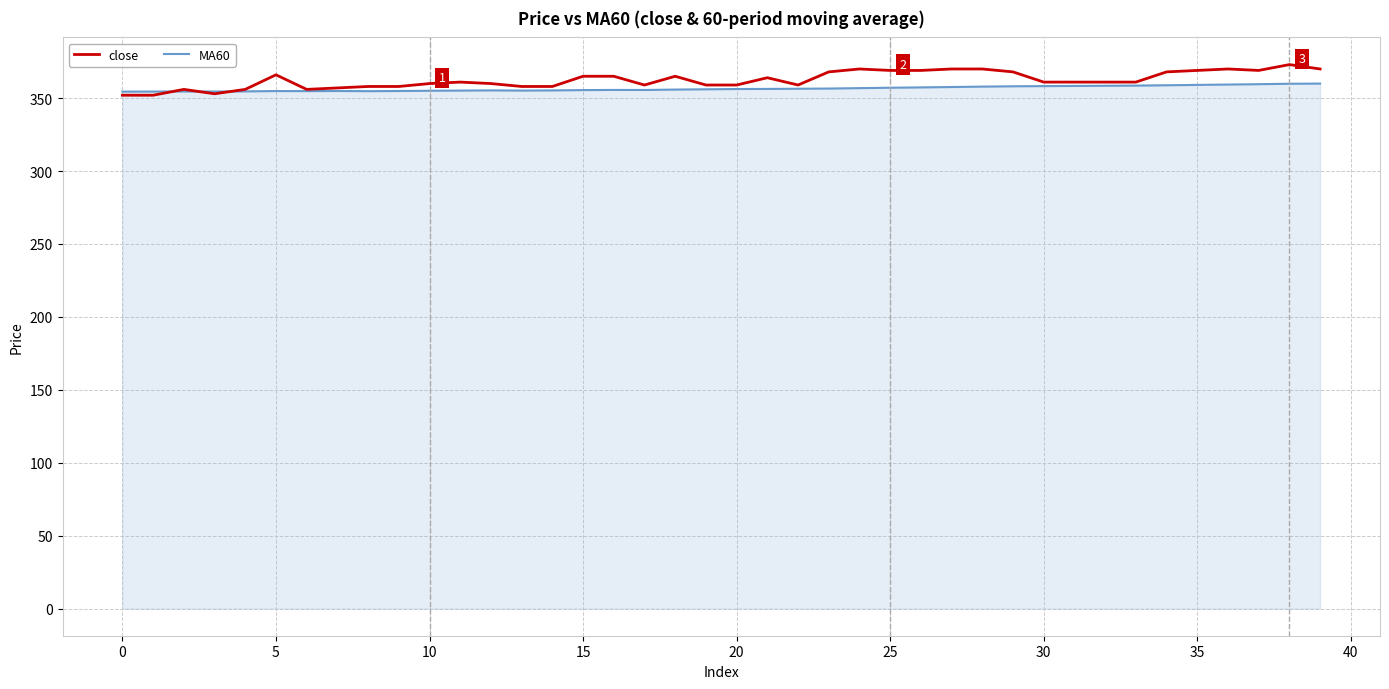

Does the chart have visible grid lines?

Yes